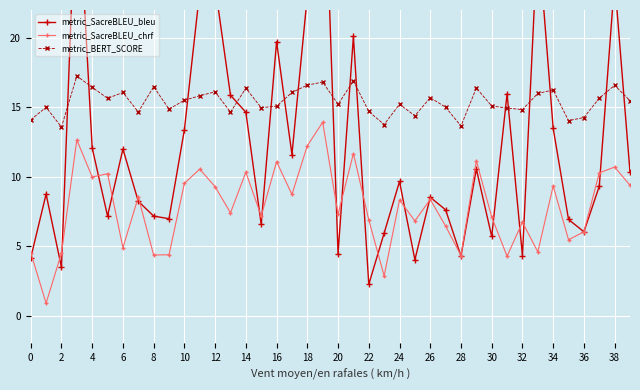

How many data points in metric_SacreBLEU_bleu are above 9?

21